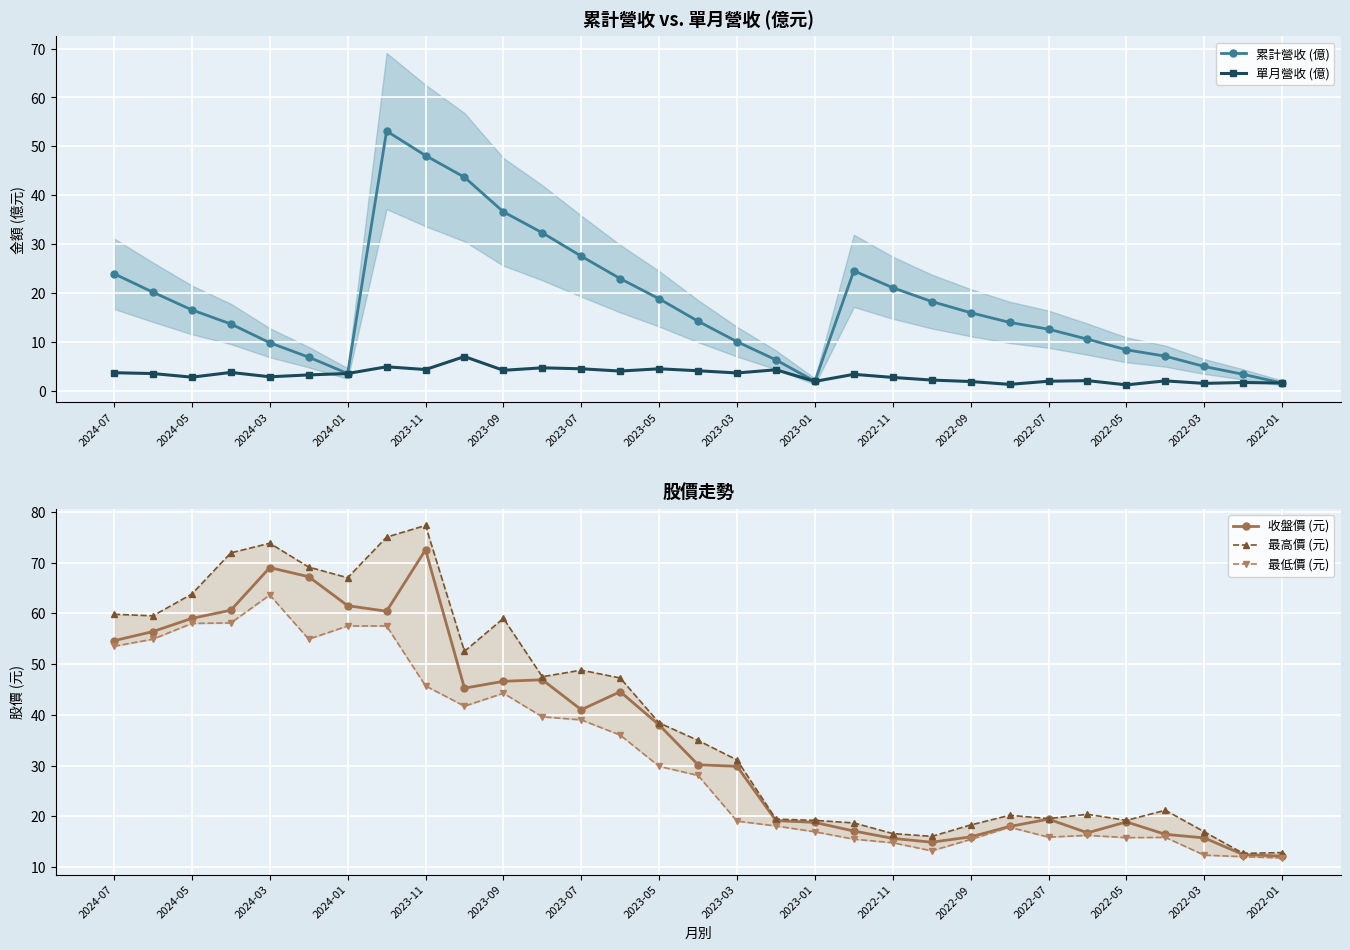

In 累計營收 (億), how many points are higher than both neighbors (excluding endpoints)?

2